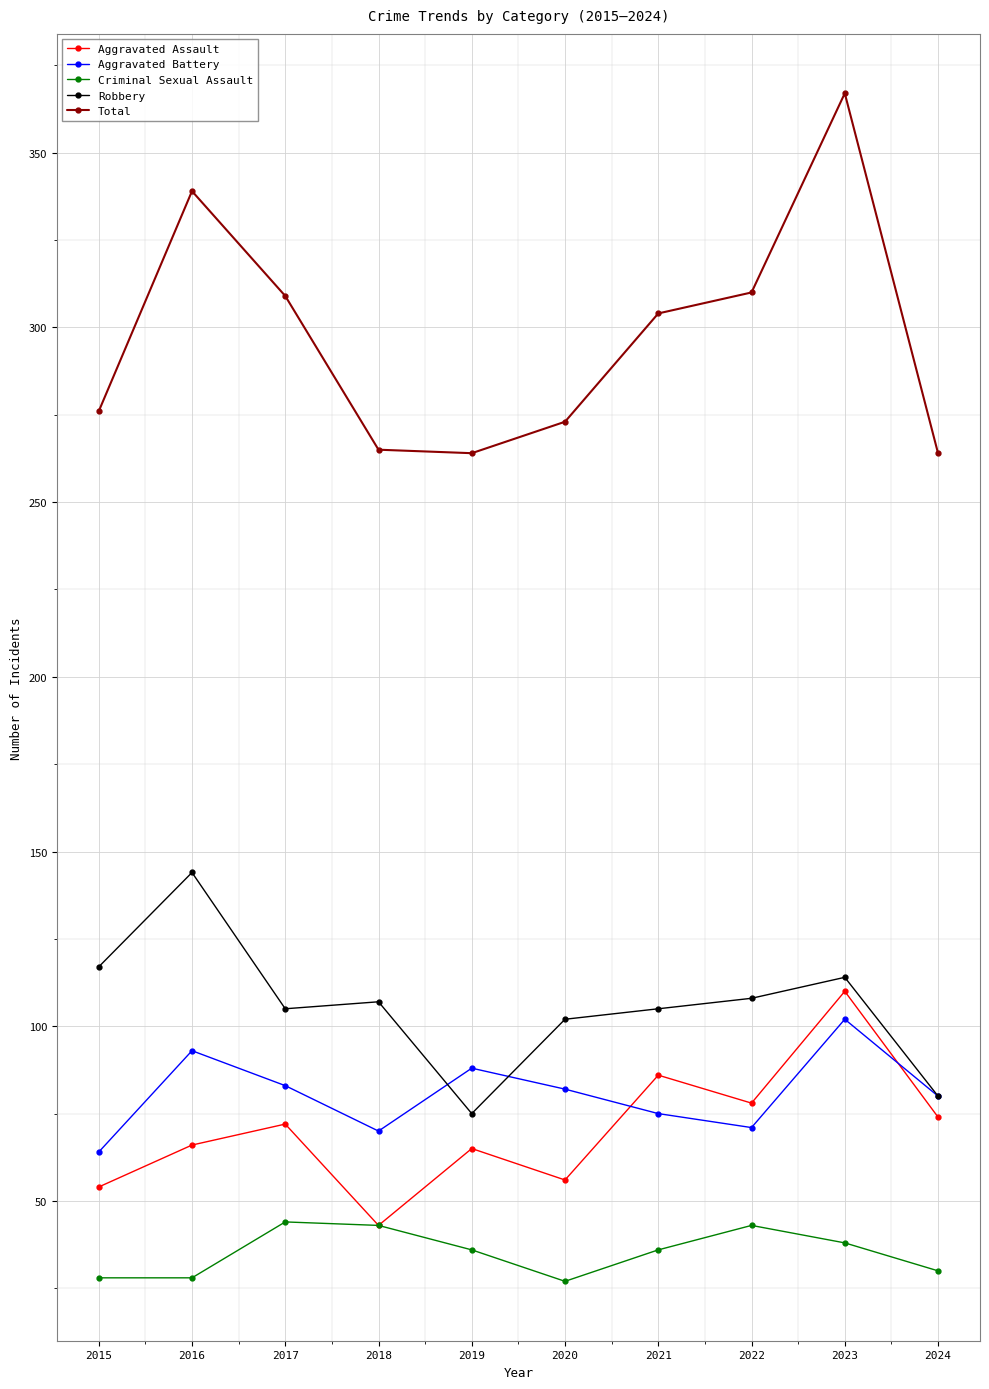

What is the difference between the maximum and minimum values in the Aggravated Assault series?

67